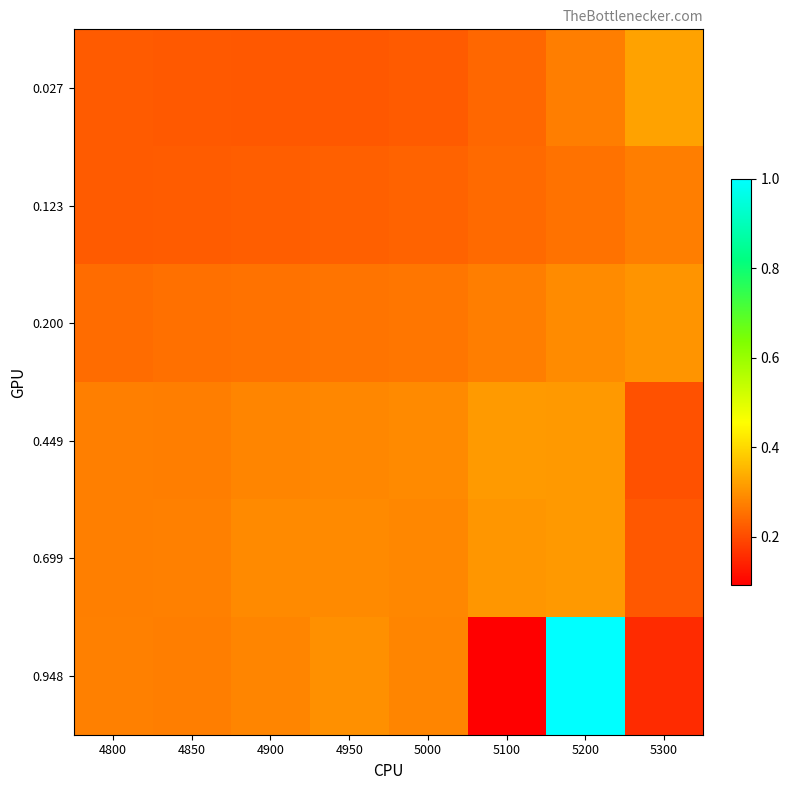

What is the total value across all series at 4900?

1.6